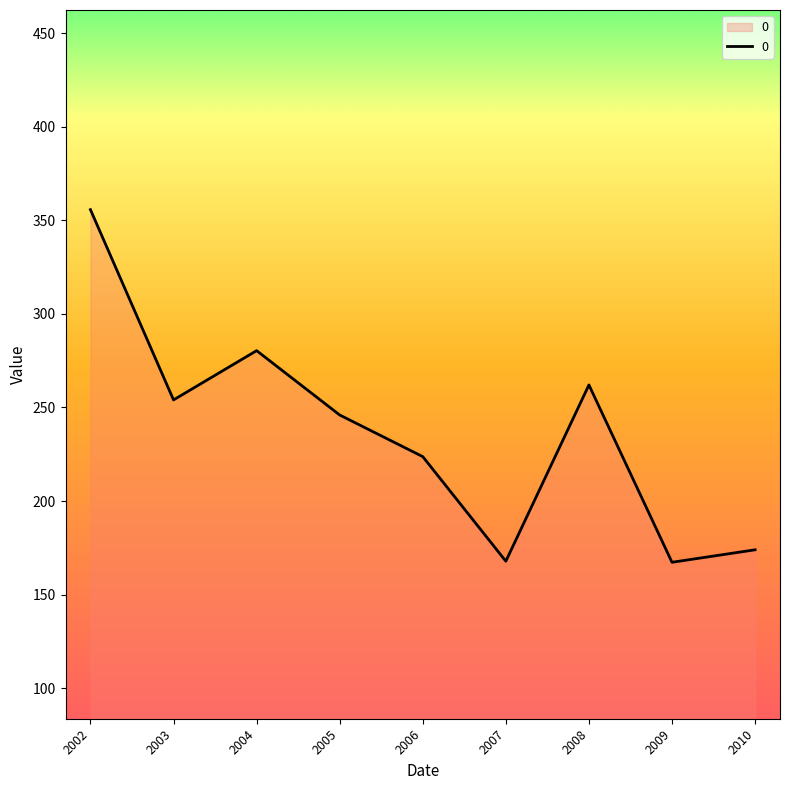

Where is the data nearest to the value 261?

2008